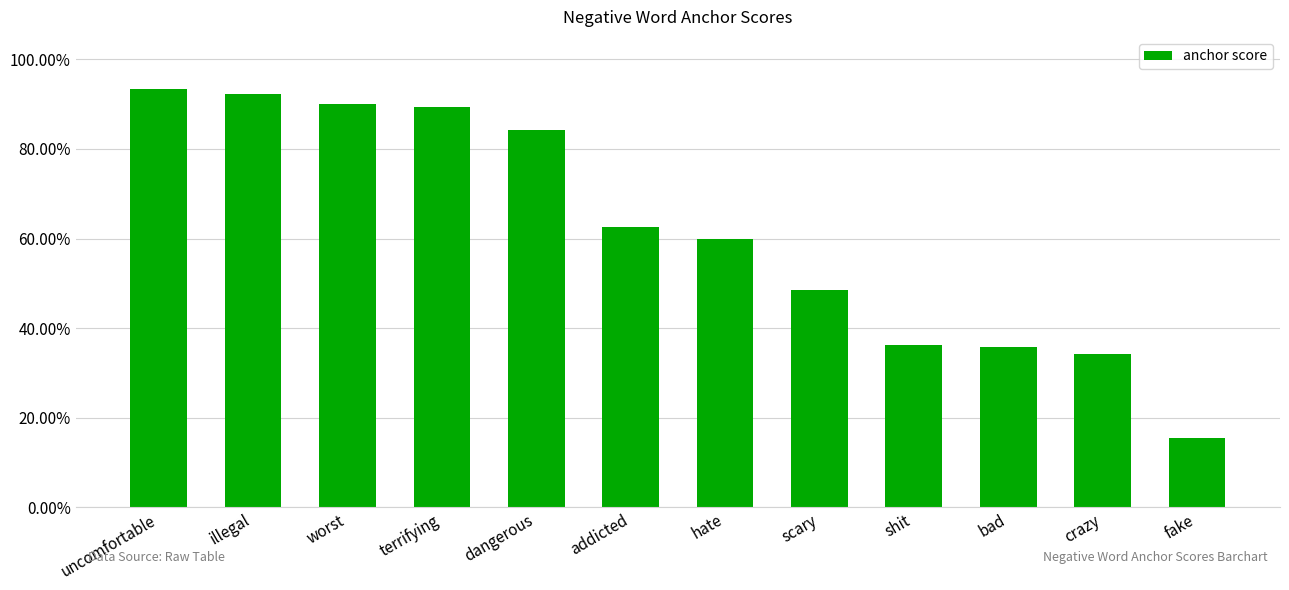

Which category has the highest value across all series?

uncomfortable